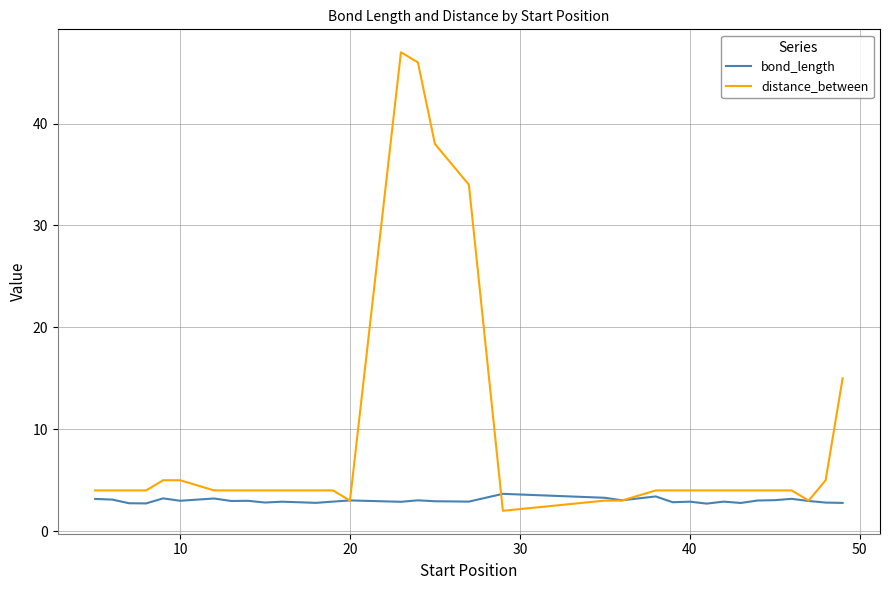

At how many categories does at least one series exceed 25?

4